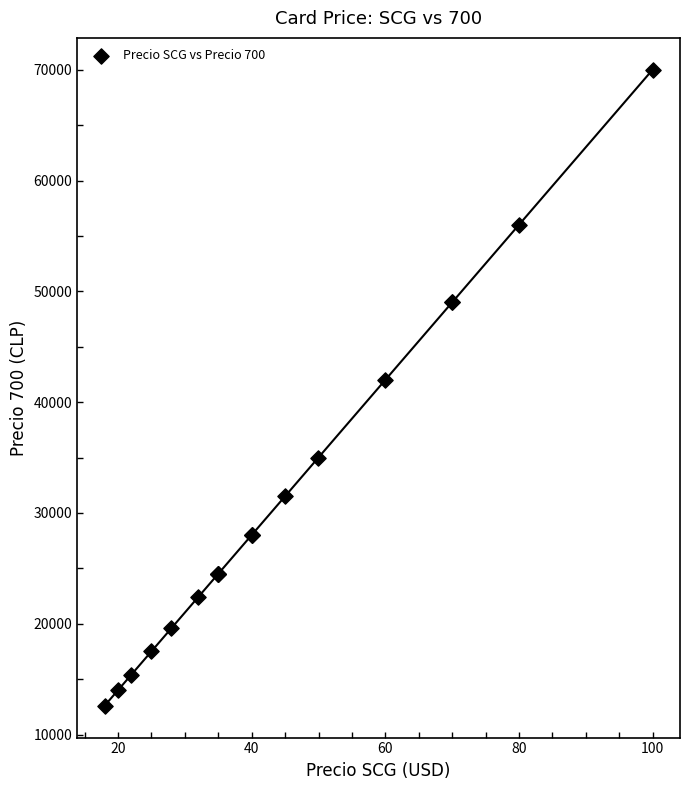

What Y value in the scatter plot is closest to 41300?

42000